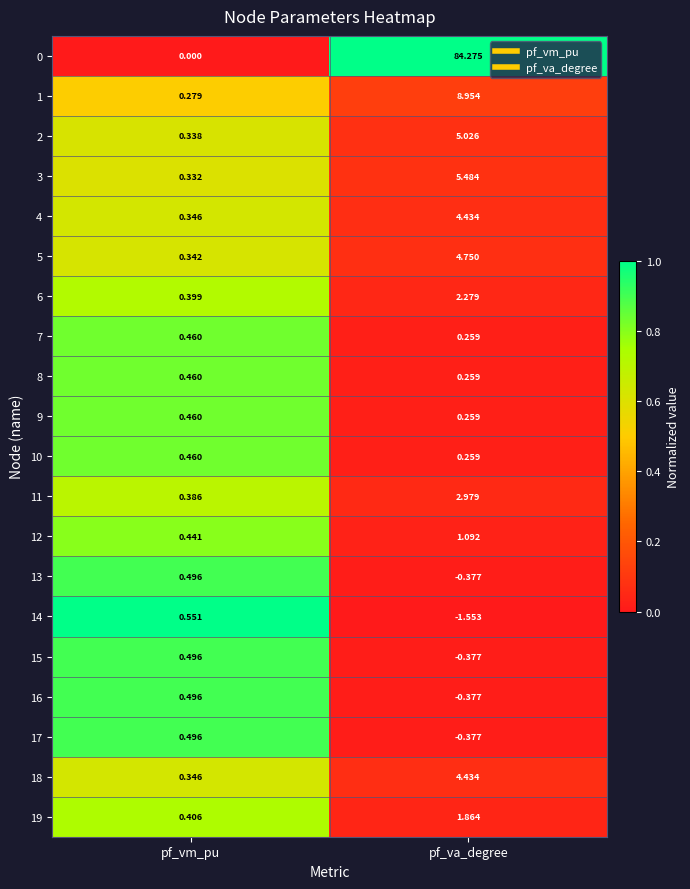

What is the difference between the highest and lowest values at pf_va_degree?

85.8